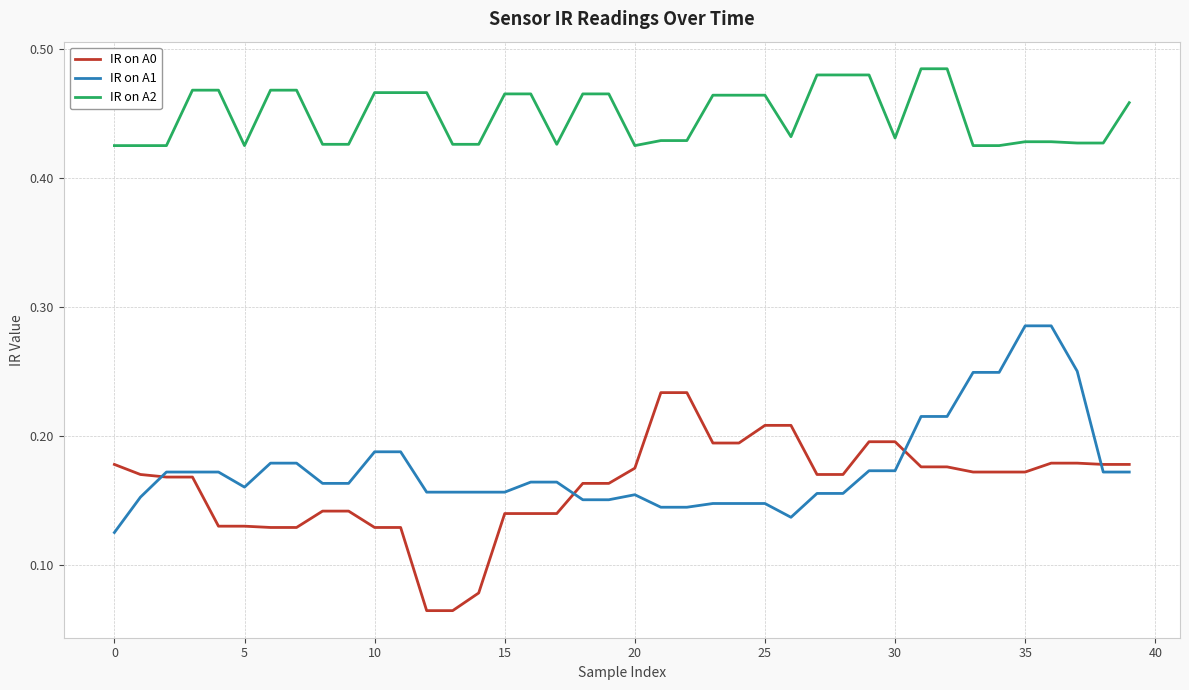

True or false: IR on A2 and IR on A0 cross at least once.

False